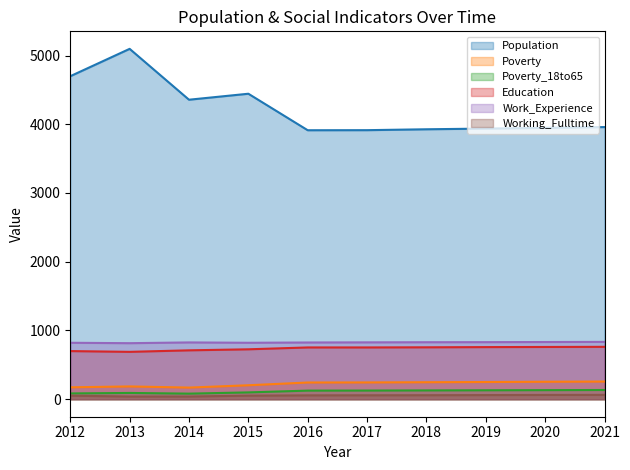

Rank the categories by Poverty value from lowest to highest.

2014, 2012, 2013, 2015, 2016, 2017, 2018, 2019, 2020, 2021